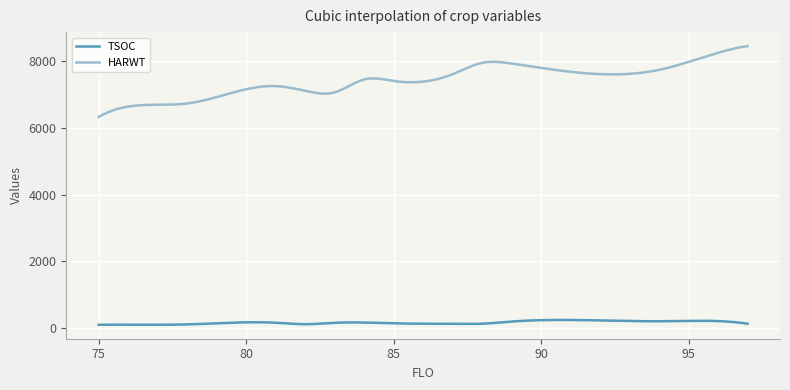

Does the chart display data point markers on the line(s)?

No